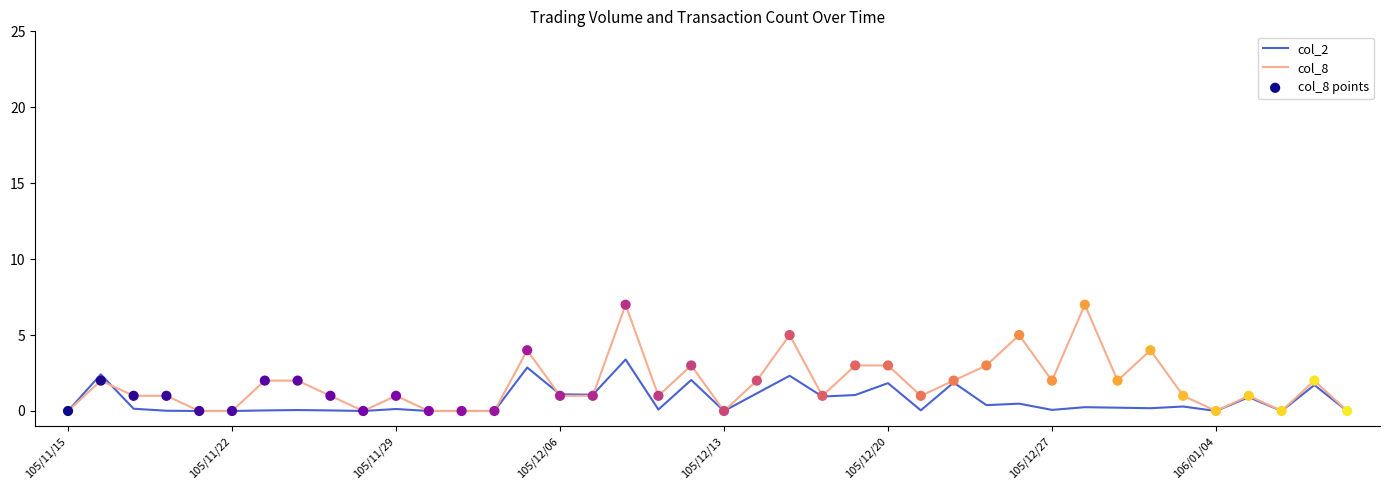

List the series in order of their overall mean, highest first.

col_8, col_2